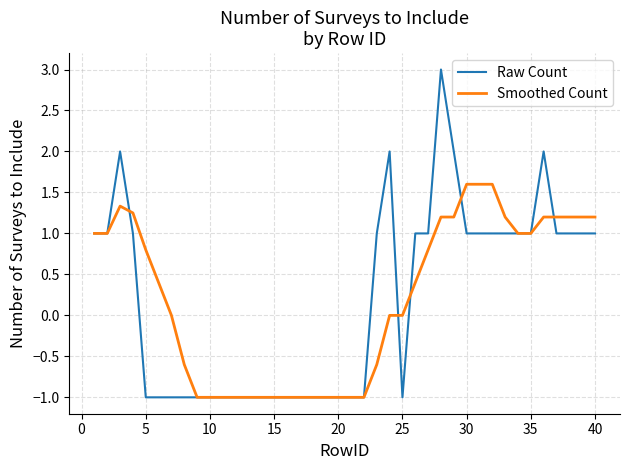

Rank the series by their maximum value, from highest to lowest.

Raw Count, Smoothed Count